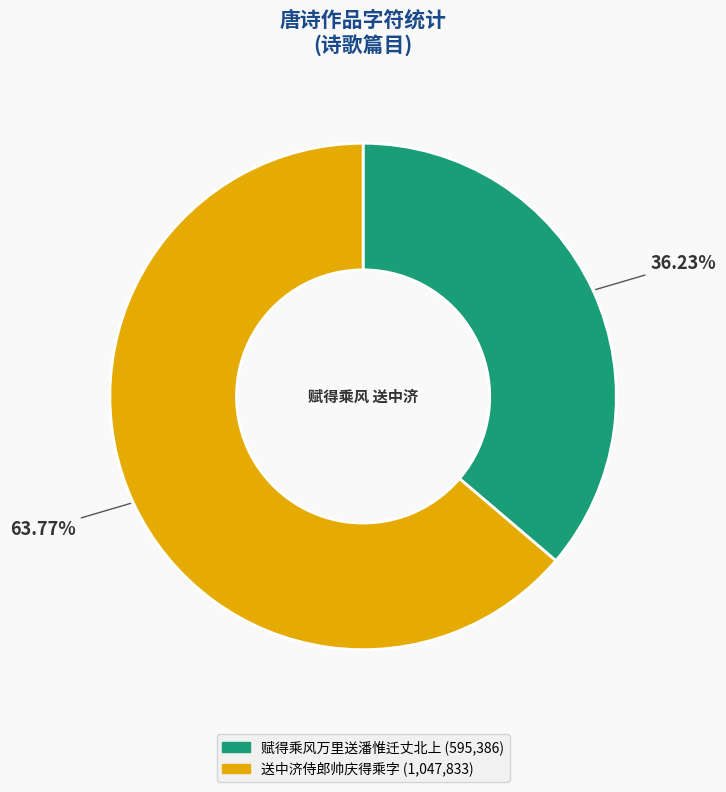

How many slices are in this pie chart?

2